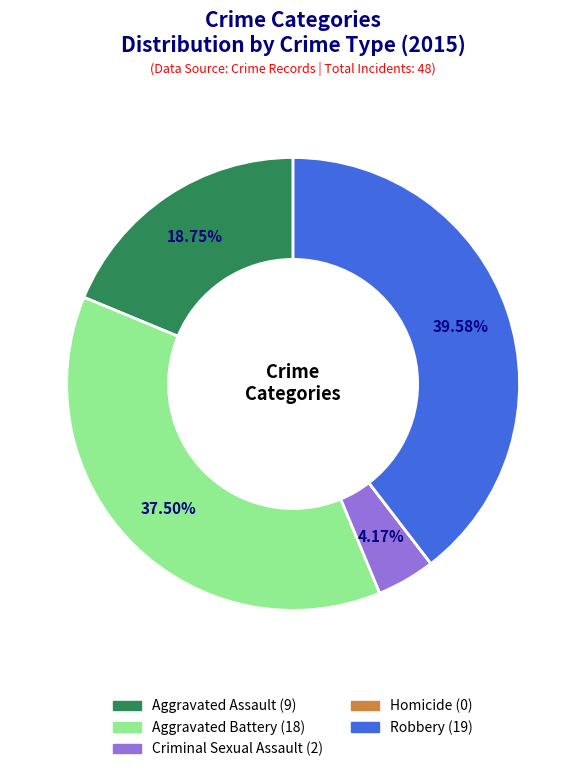

What is the largest slice in the pie chart?

Robbery